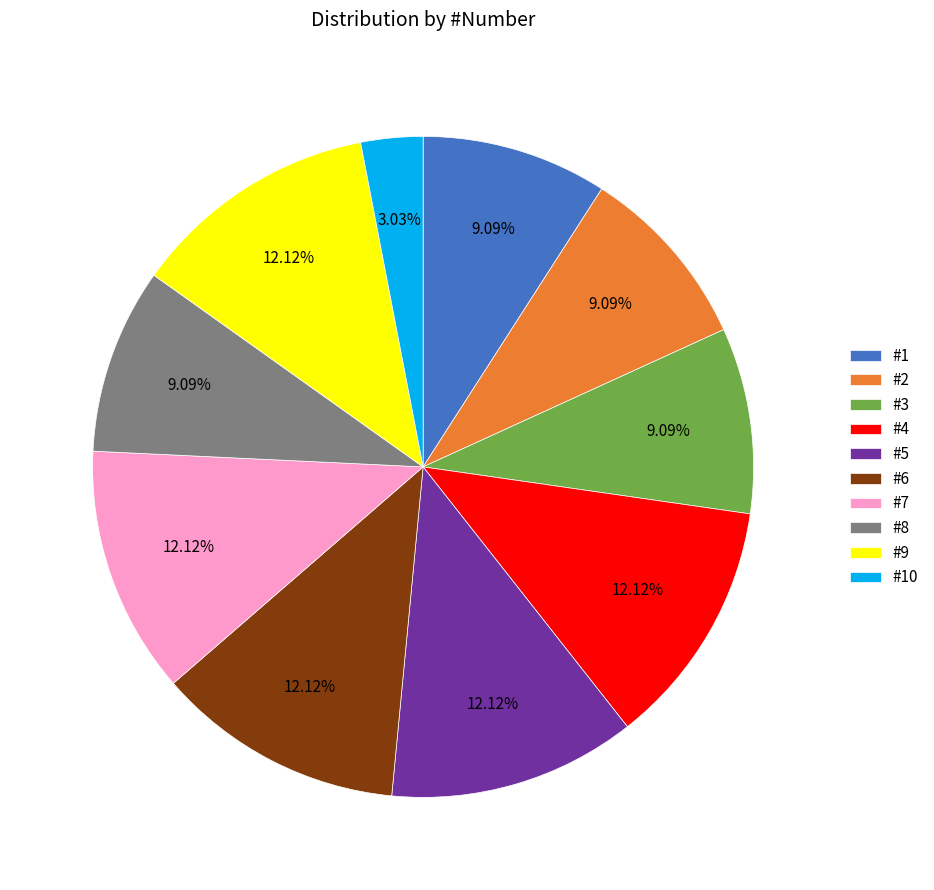

Combined, do #8 and #2 account for over 50%?

No